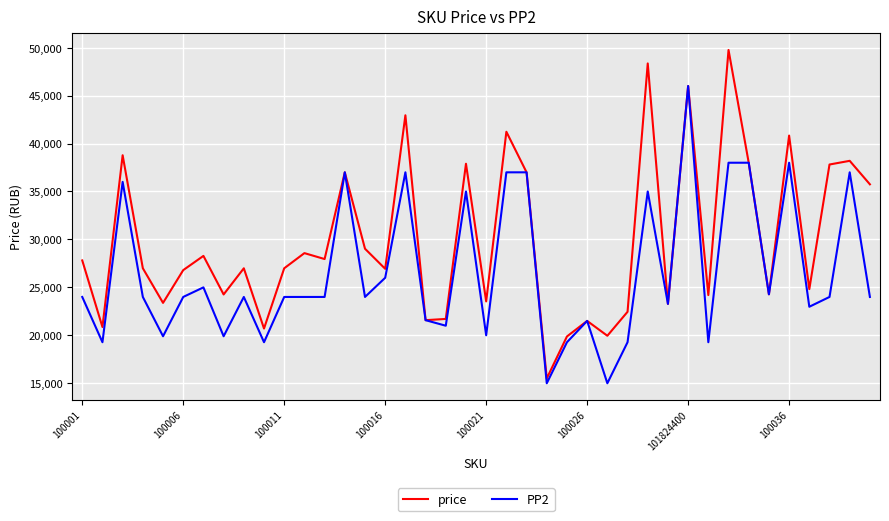

Which series has the largest range (max minus min)?

price